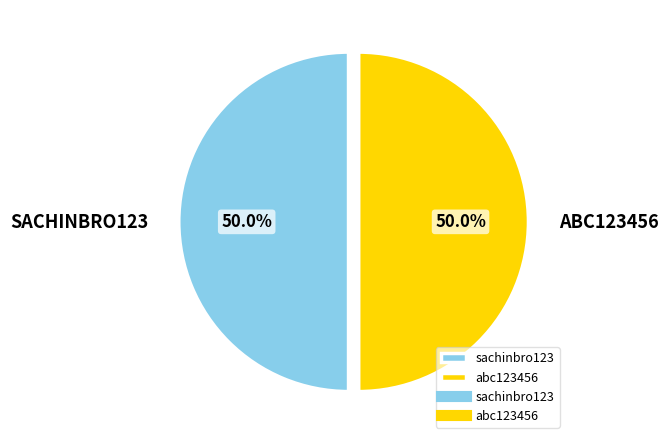

How many slices are in this pie chart?

2